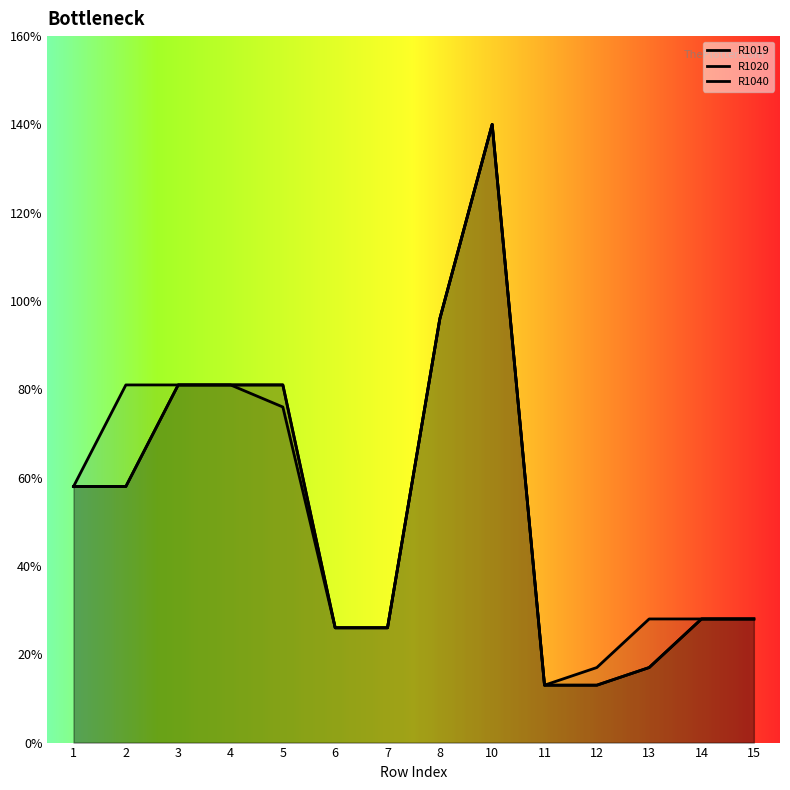

True or false: R1020 and R1040 cross at least once.

False